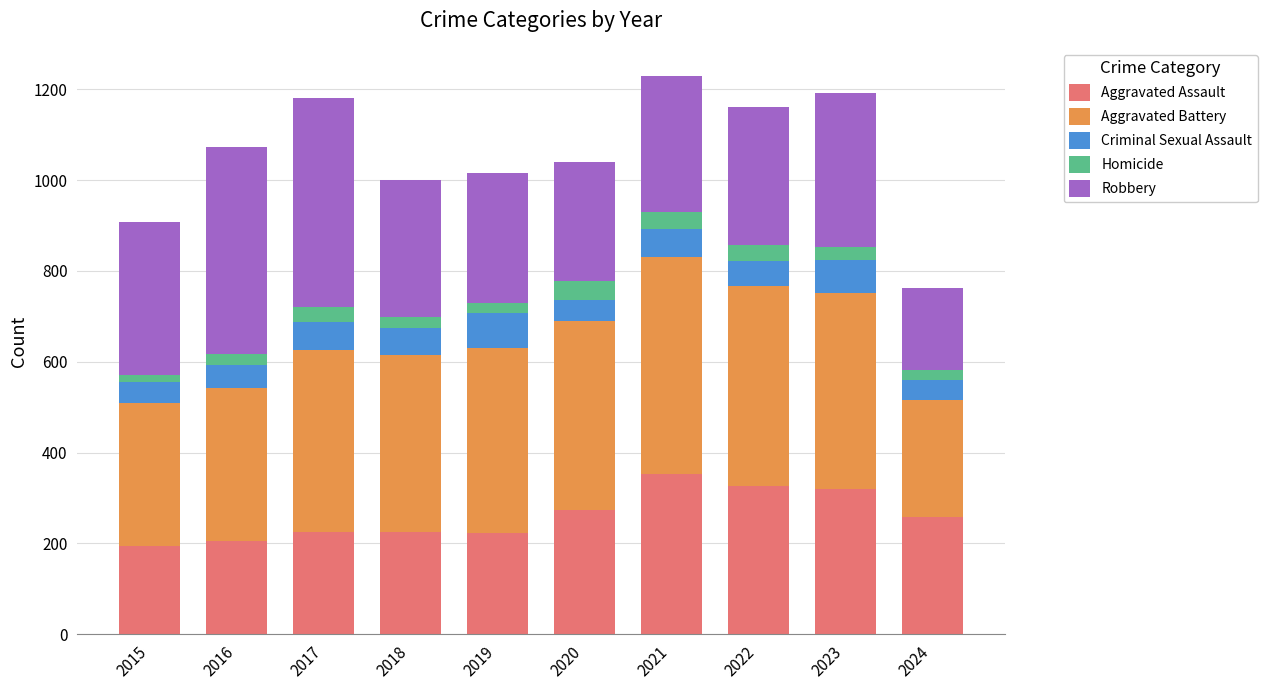

What is the average value of the Aggravated Assault series?

260